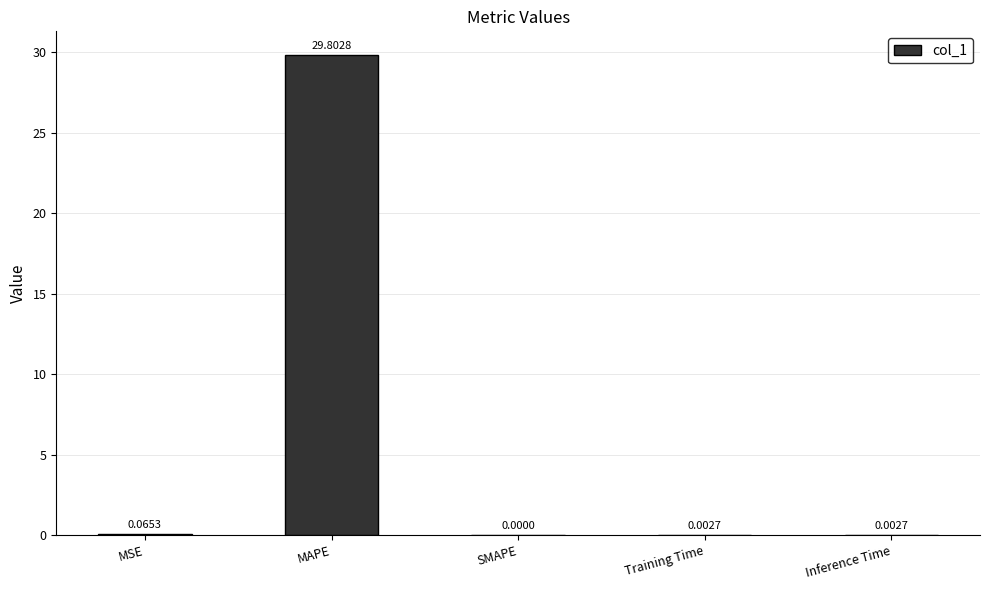

Which has a higher value, SMAPE or MAPE?

MAPE